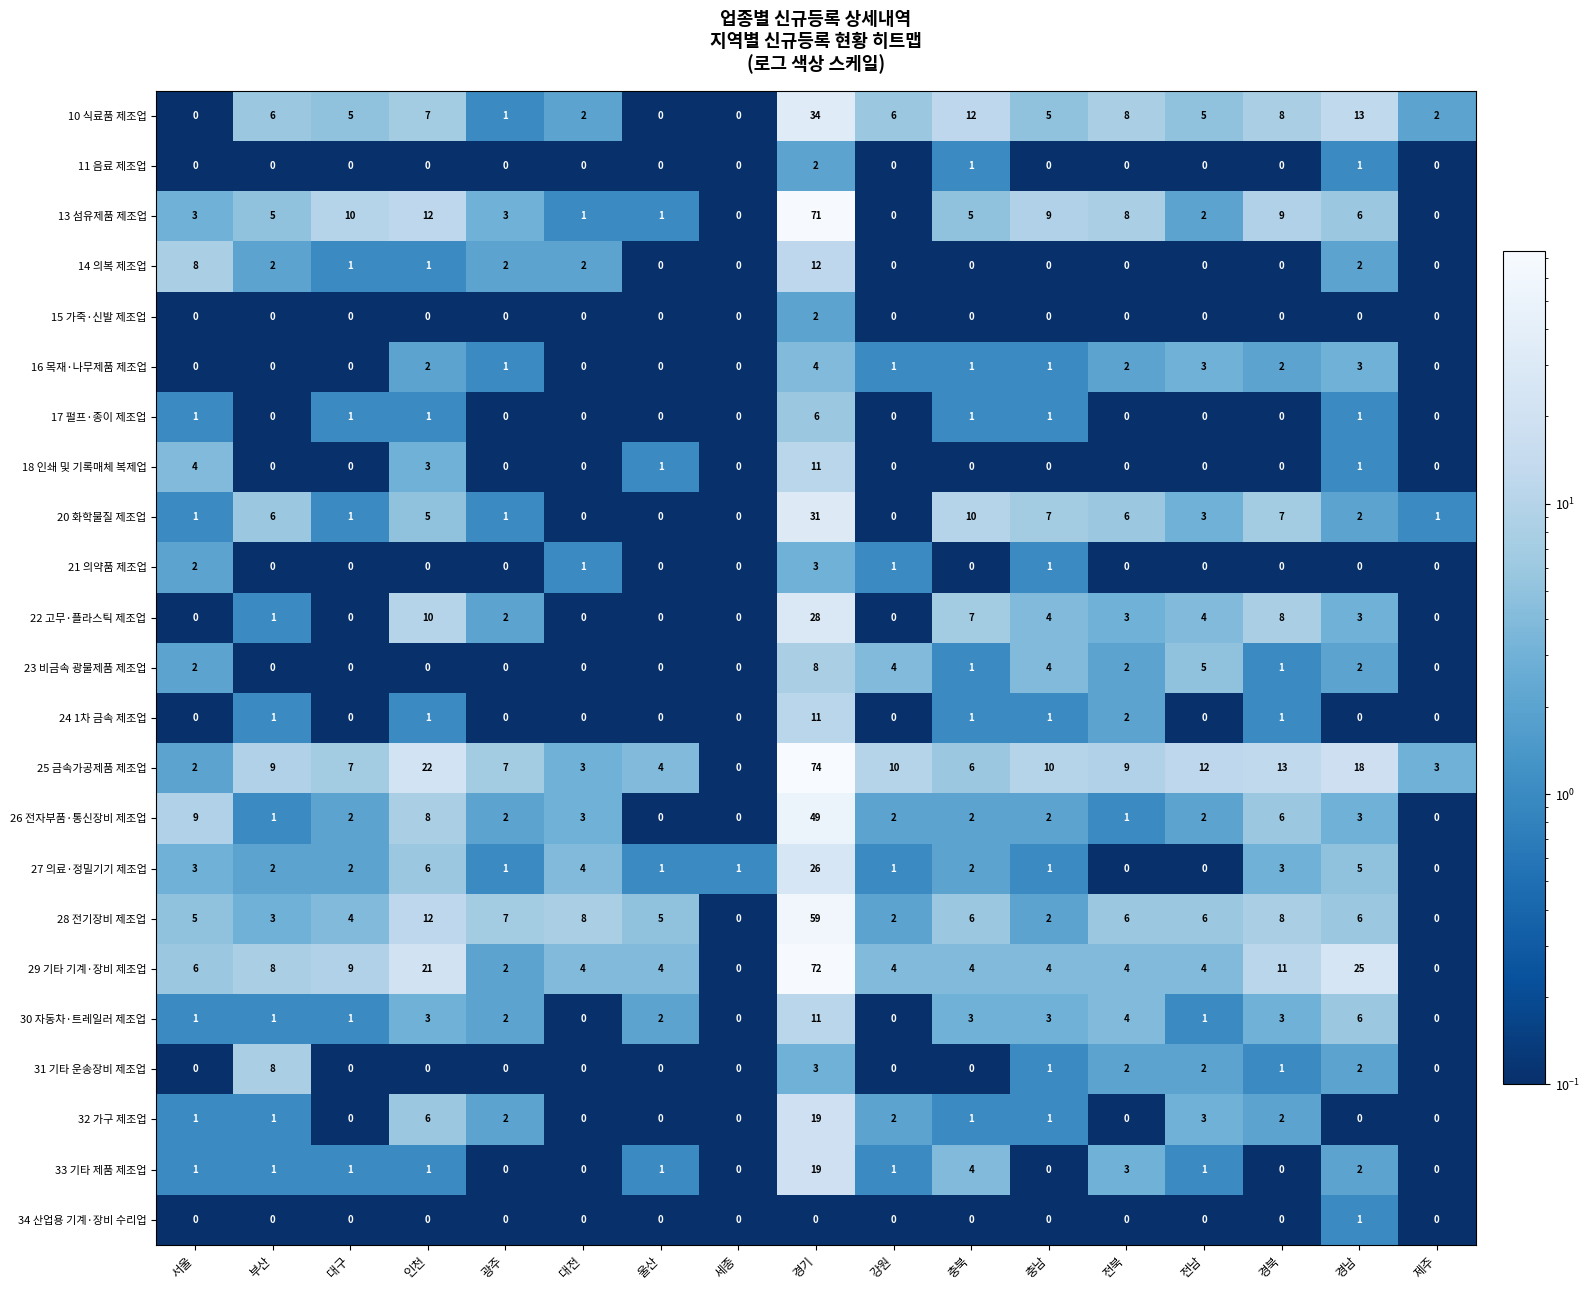

At which category does the chart reach its peak across all series?

경기